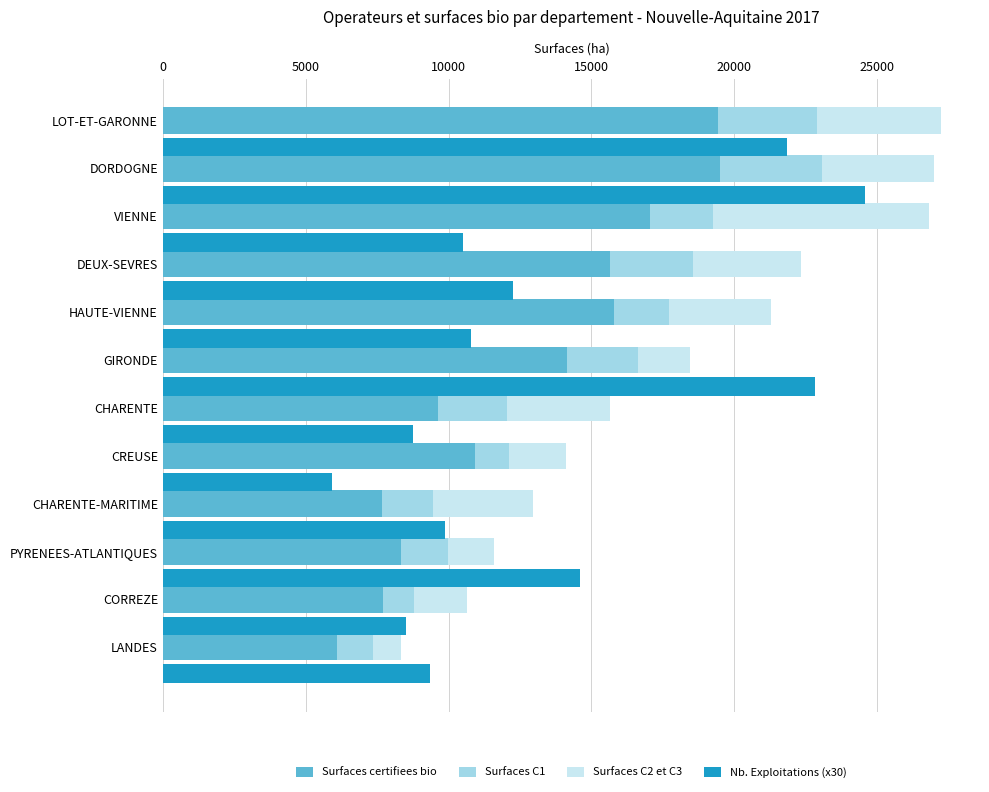

Which has a higher value, DEUX-SEVRES or VIENNE?

VIENNE